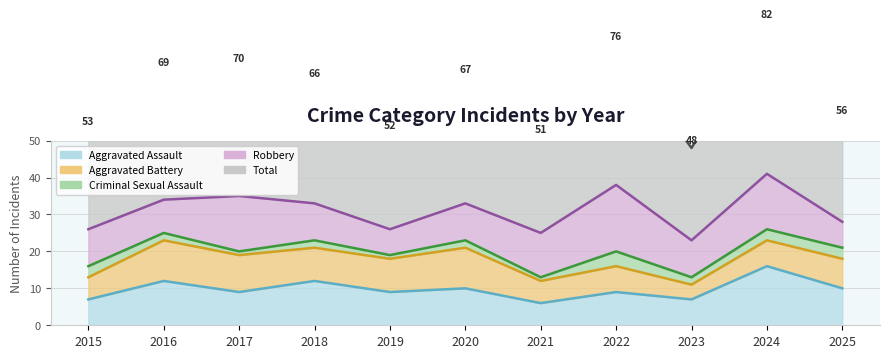

The Aggravated Battery series shows 16 at 2020. True or false?

False